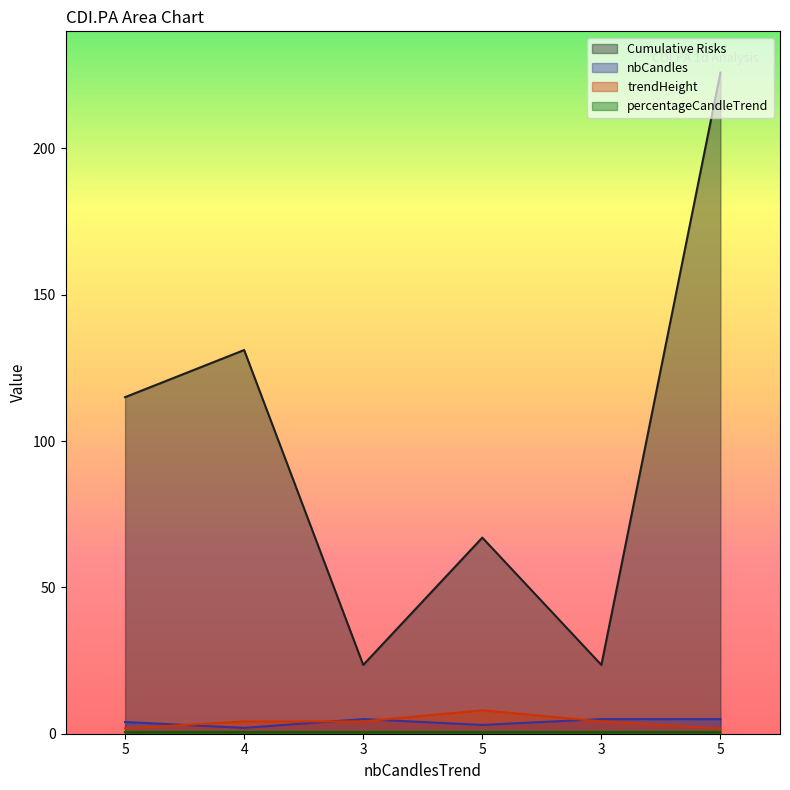

At how many categories does at least one series exceed 215?

1